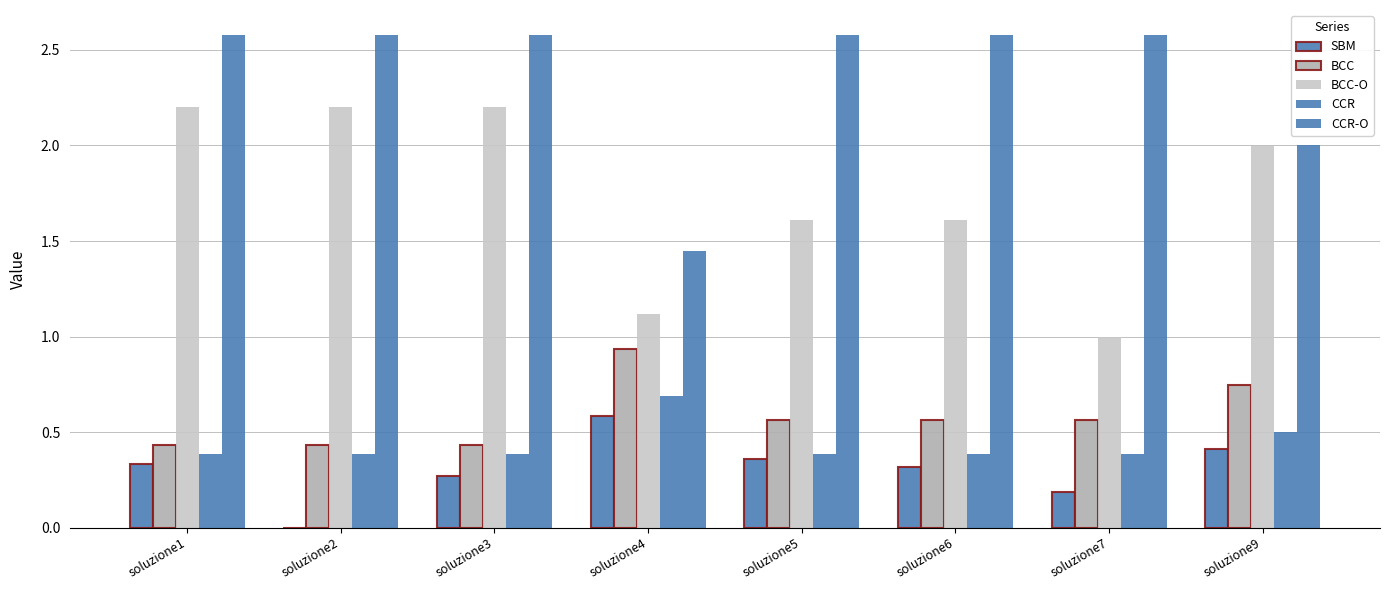

At which label does BCC-O reach its minimum?

soluzione7